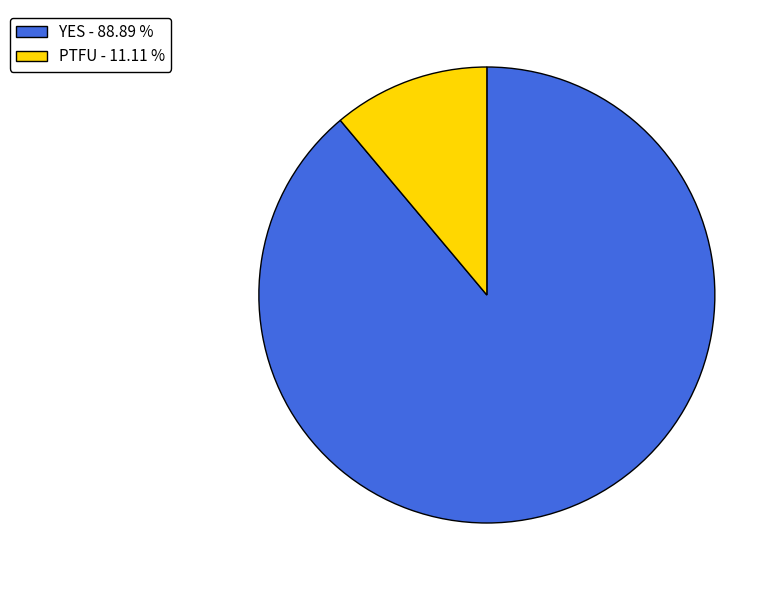

The YES slice represents 97% of the pie. True or false?

False